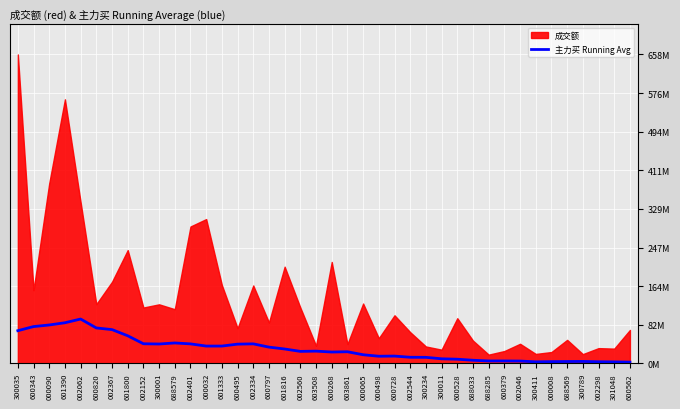

Reading left to right, what are all the values shown in this chart?

0.1	0.1	0.1	0.1	0.1	0.1	0.1	0.1	0.1	0.1	0.1	0.1	0.1	0.1	0.1	0.1	0.1	0.0	0.0	0.0	0.0	0.0	0.0	0.0	0.0	0.0	0.0	0.0	0.0	0.0	0.0	0.0	0.0	0.0	0.0	0.0	0.0	0.0	0.0	0.0